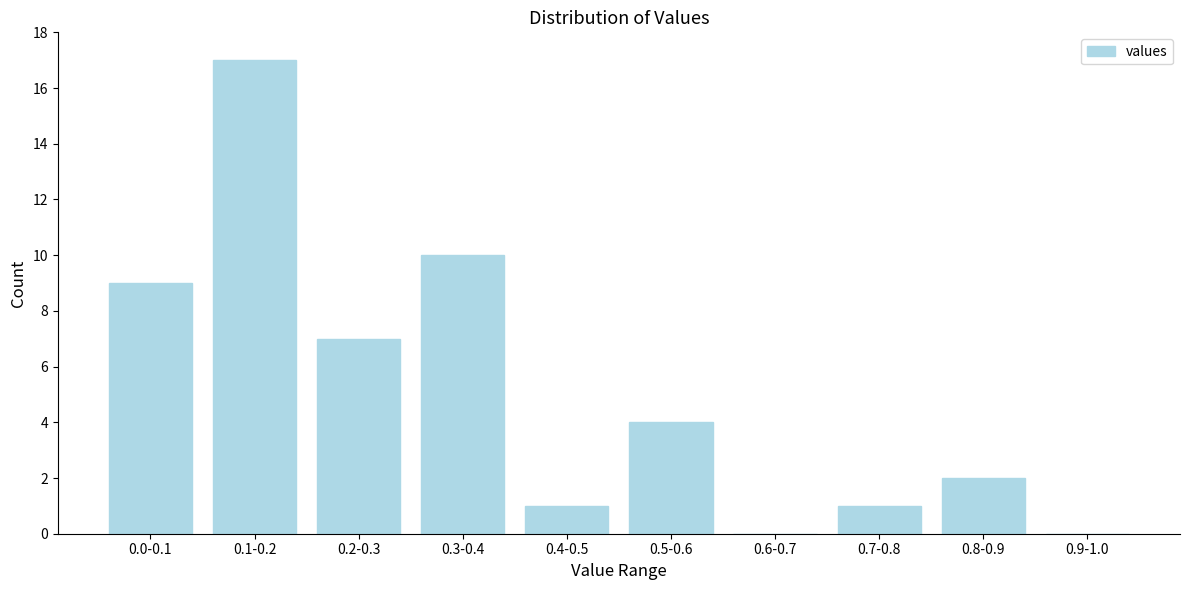

Reading left to right, transcribe all the data shown in this chart.

0.0-0.1=9	0.1-0.2=17	0.2-0.3=7	0.3-0.4=10	0.4-0.5=1	0.5-0.6=4	0.6-0.7=0	0.7-0.8=1	0.8-0.9=2	0.9-1.0=0